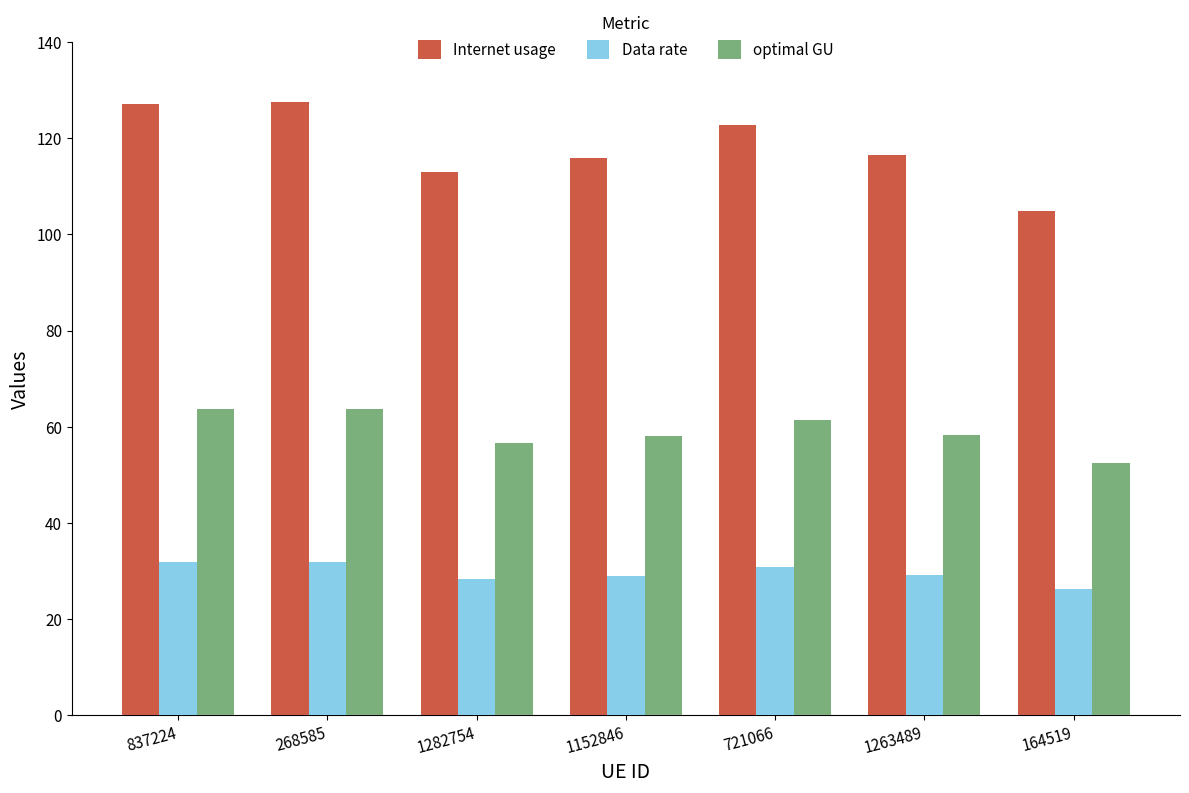

What is the maximum value for optimal GU?

63.8